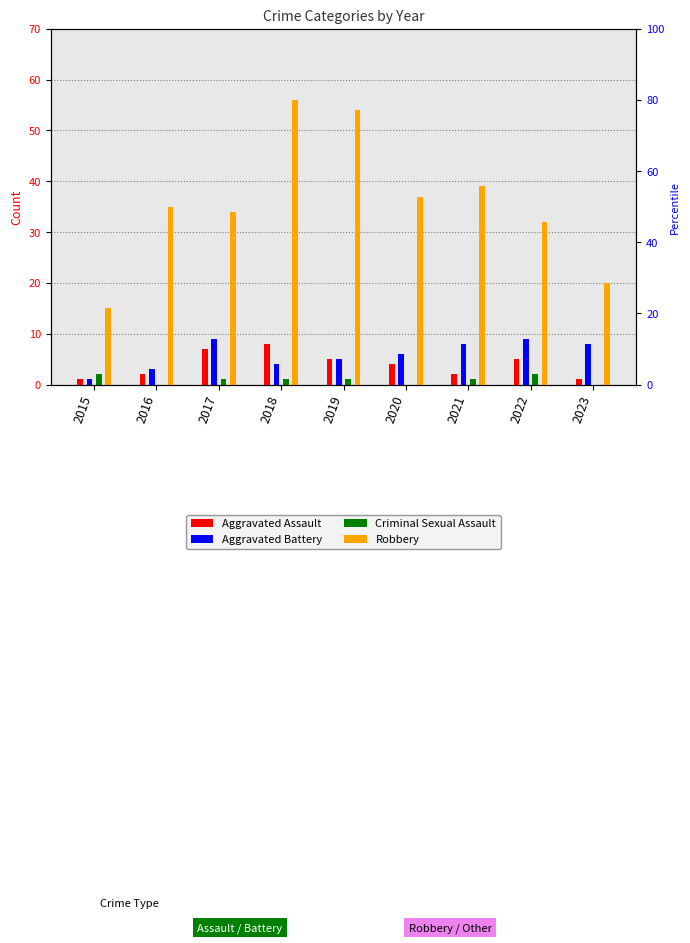

Which has a higher value, 2020 or 2019?

2019